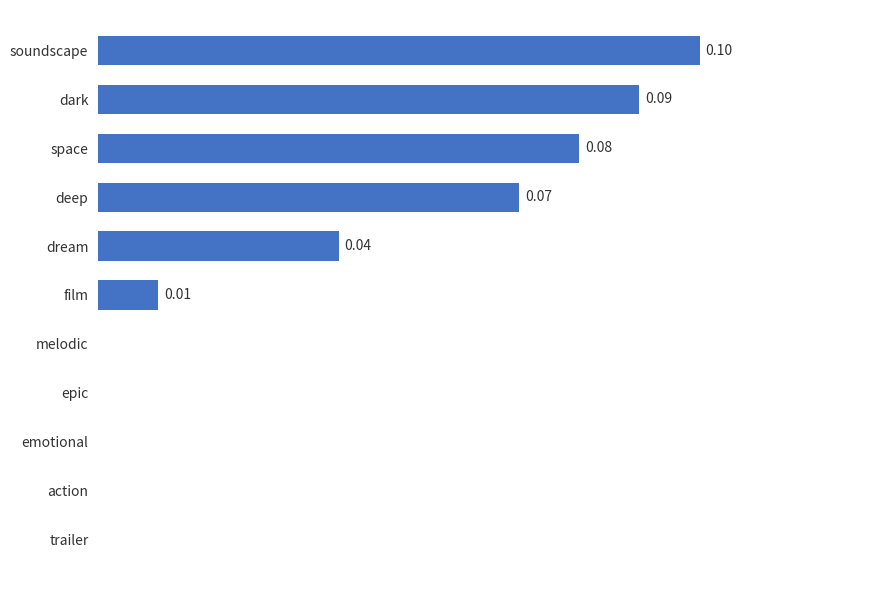

Which label corresponds to the largest value in the chart?

soundscape